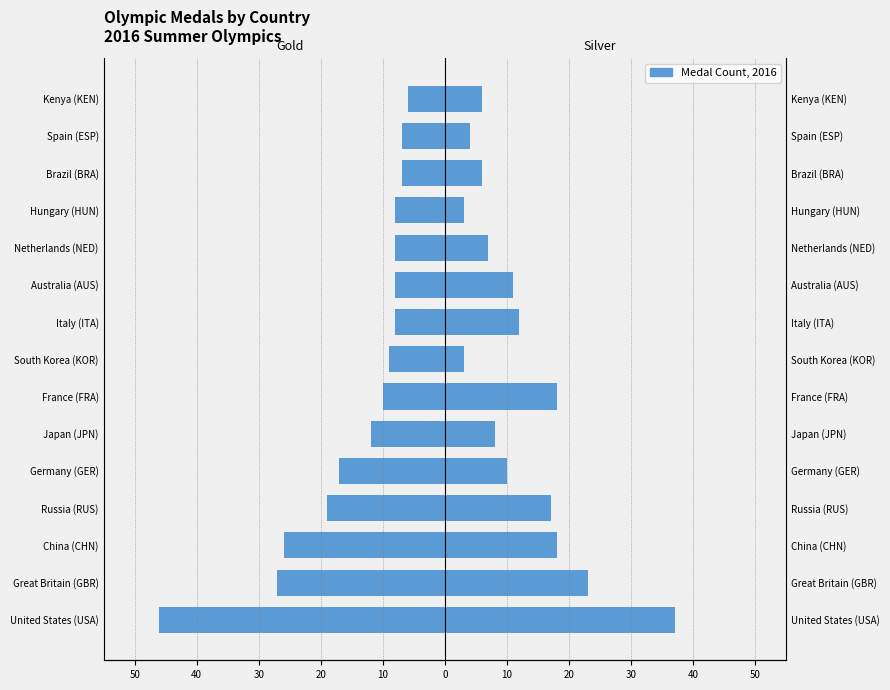

What is the sum of the Gold values at Netherlands (NED) and Germany (GER)?

-25